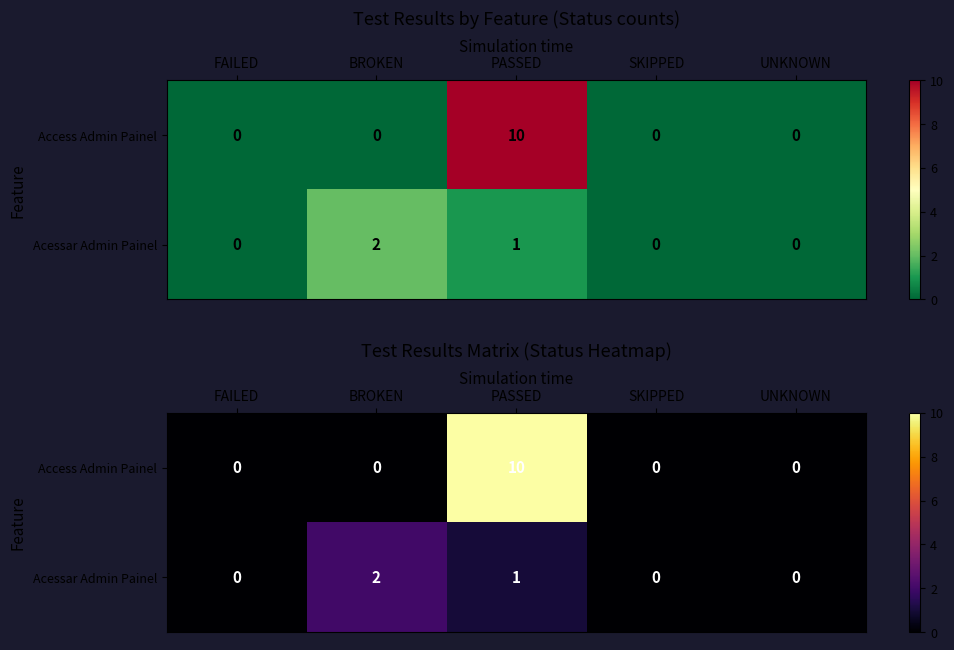

What is the sum of all Access Admin Painel values?

10